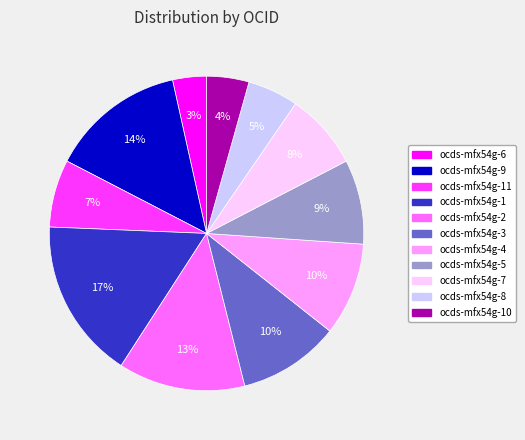

To the nearest percent, what percentage of the pie is ocds-mfx54g-7?

8%